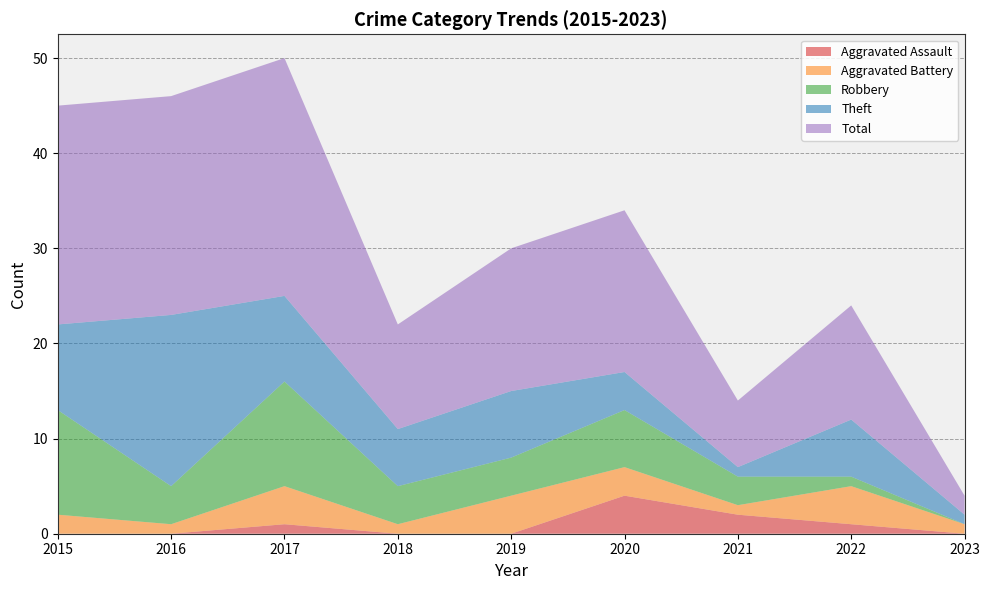

Reading left to right, extract all data points from this chart.

Aggravated Assault: 2015=0	2016=0	2017=1	2018=0	2019=0	2020=4	2021=2	2022=1	2023=0
Aggravated Battery: 2015=2	2016=1	2017=4	2018=1	2019=4	2020=3	2021=1	2022=4	2023=1
Robbery: 2015=11	2016=4	2017=11	2018=4	2019=4	2020=6	2021=3	2022=1	2023=0
Theft: 2015=9	2016=18	2017=9	2018=6	2019=7	2020=4	2021=1	2022=6	2023=1
Total: 2015=23	2016=23	2017=25	2018=11	2019=15	2020=17	2021=7	2022=12	2023=2